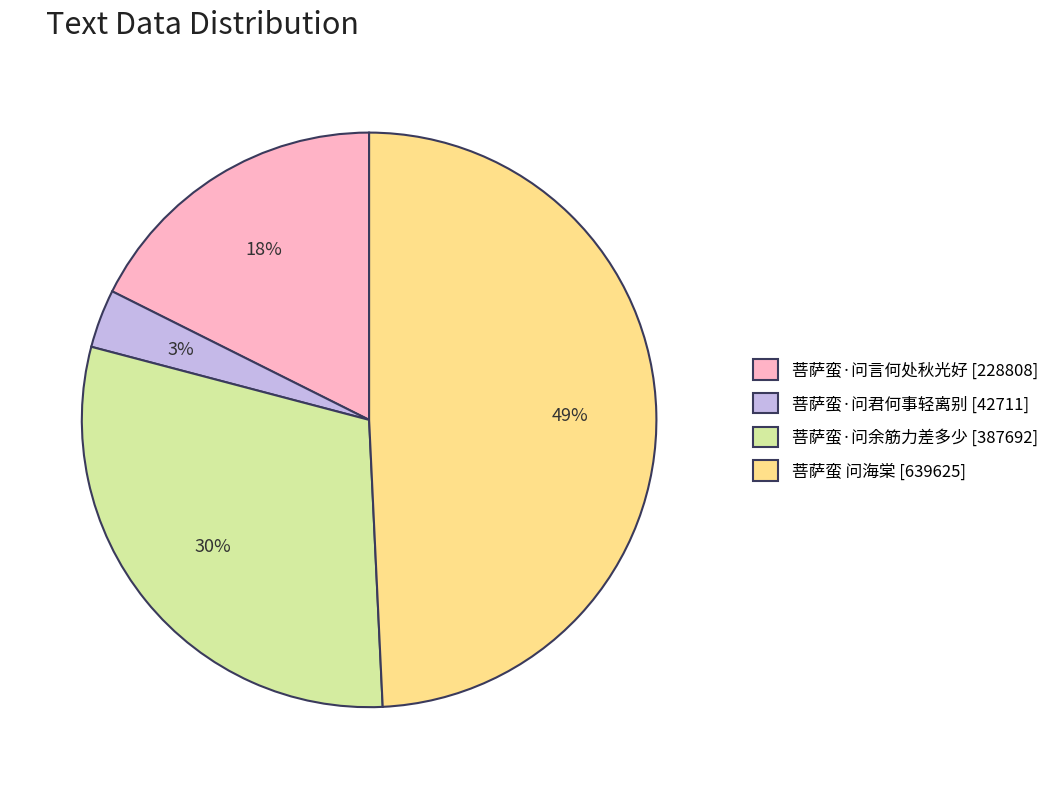

To the nearest percent, what is the difference between the 菩萨蛮·问余筋力差多少 [387692] and 菩萨蛮·问君何事轻离别 [42711] slice percentages?

27%